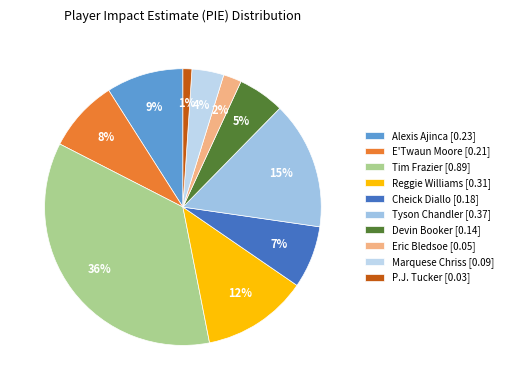

What is the largest slice in the pie chart?

Tim Frazier